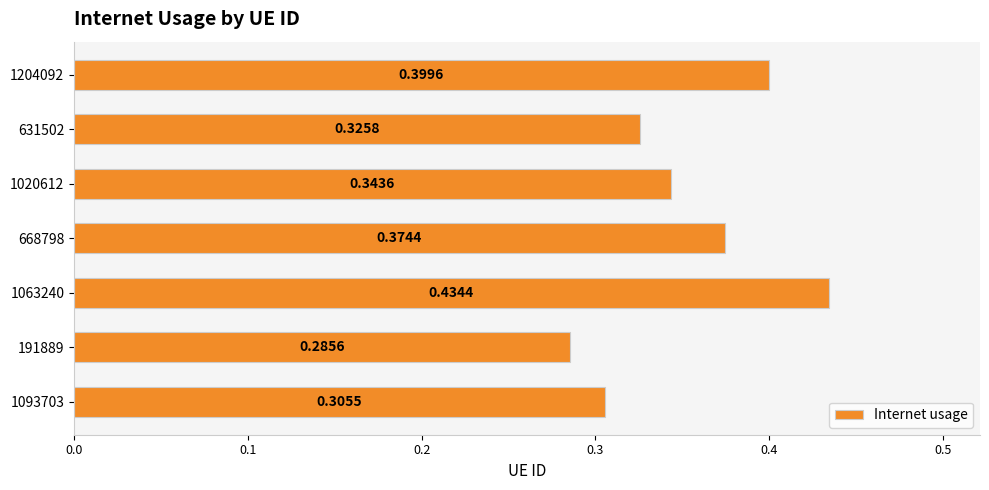

How many categories are shown in the chart?

7